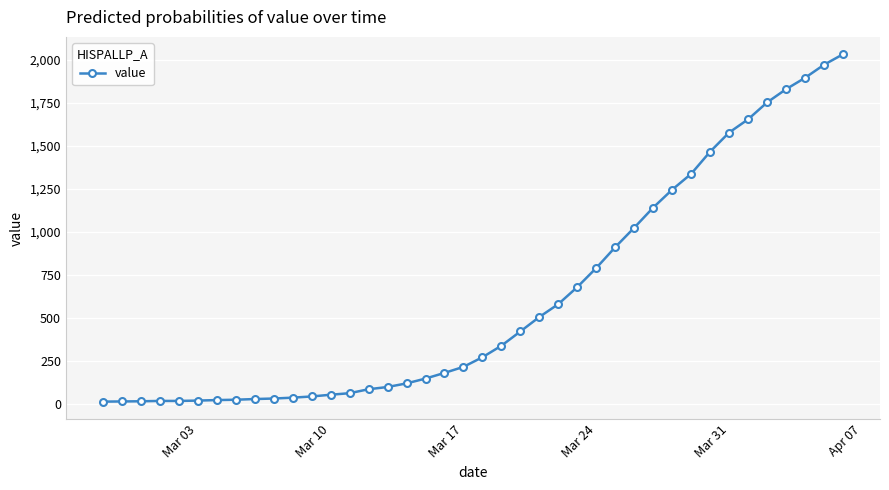

What is the difference between the maximum and minimum values?

2019